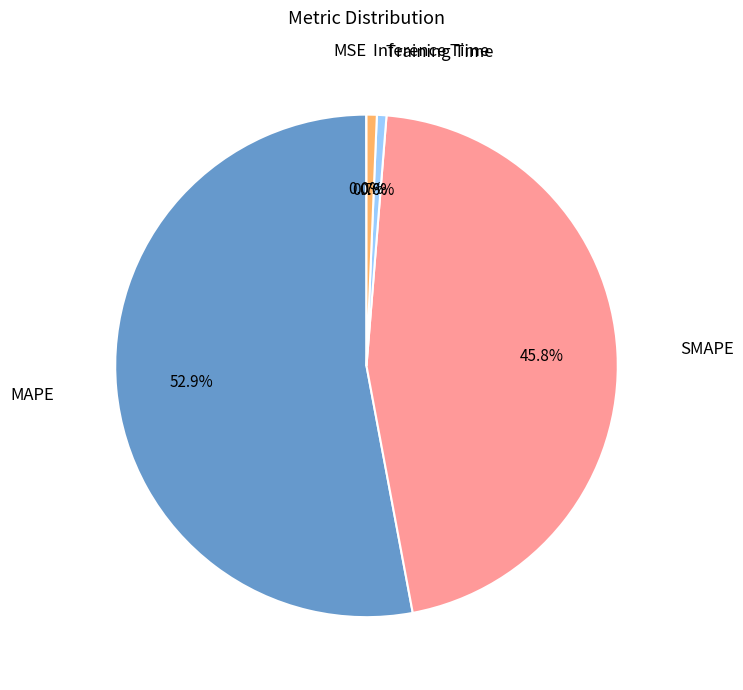

To the nearest percent, what is the difference between the largest and smallest slice percentages?

53%